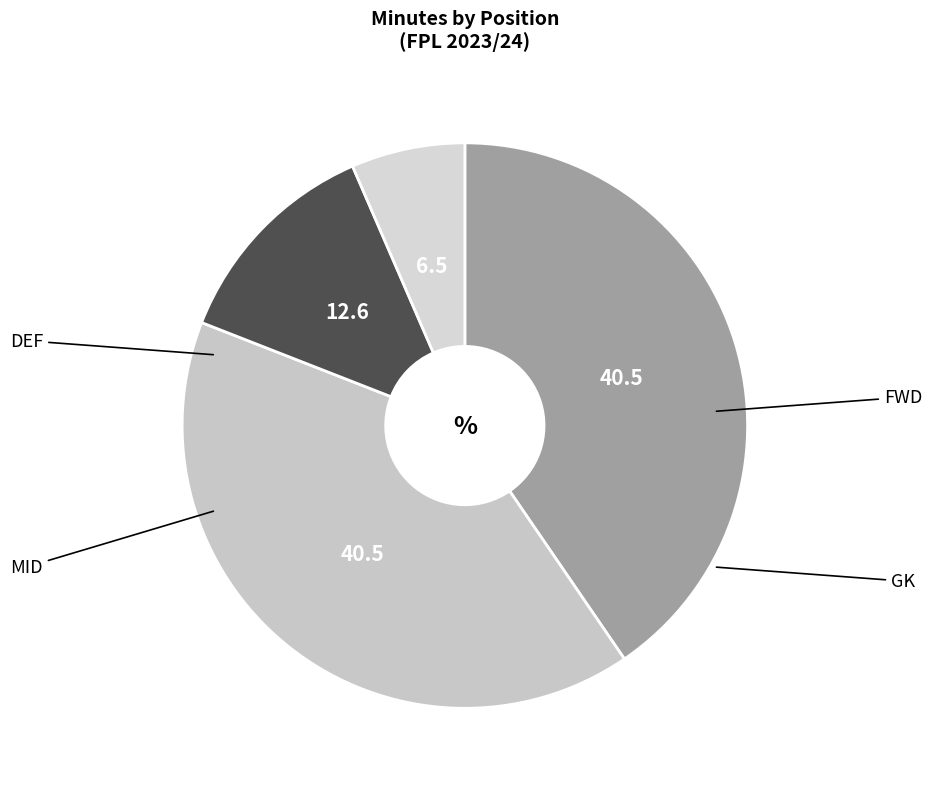

How many segments does this pie chart have?

4